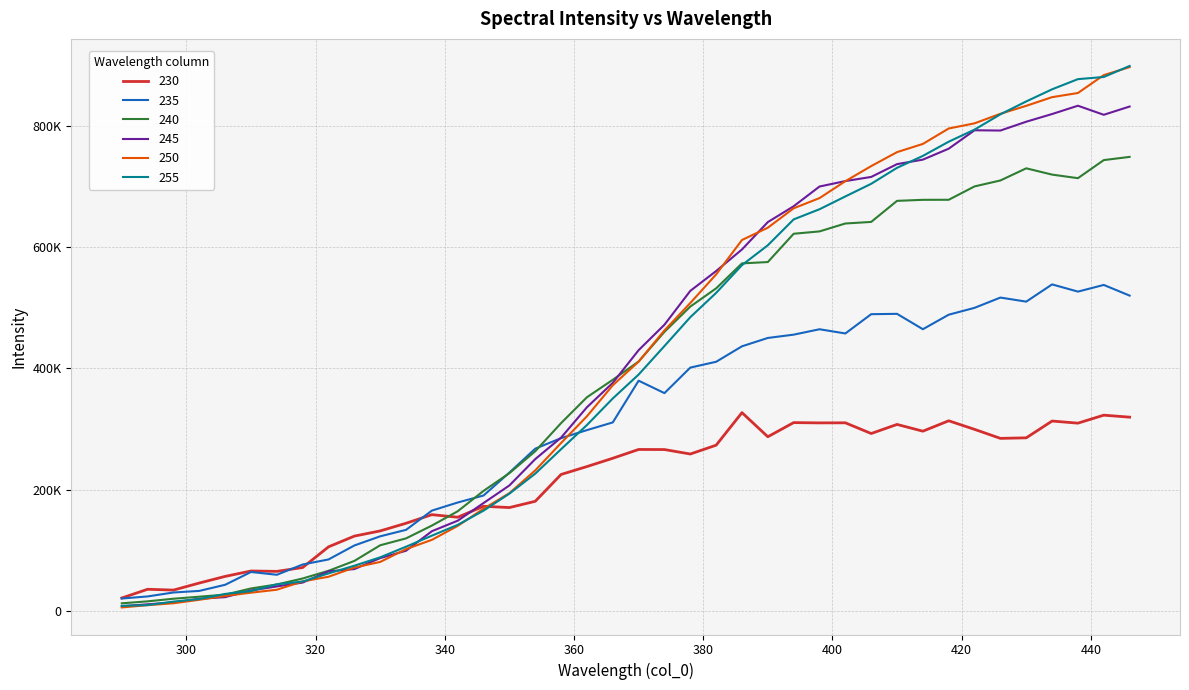

Does the chart have visible grid lines?

Yes